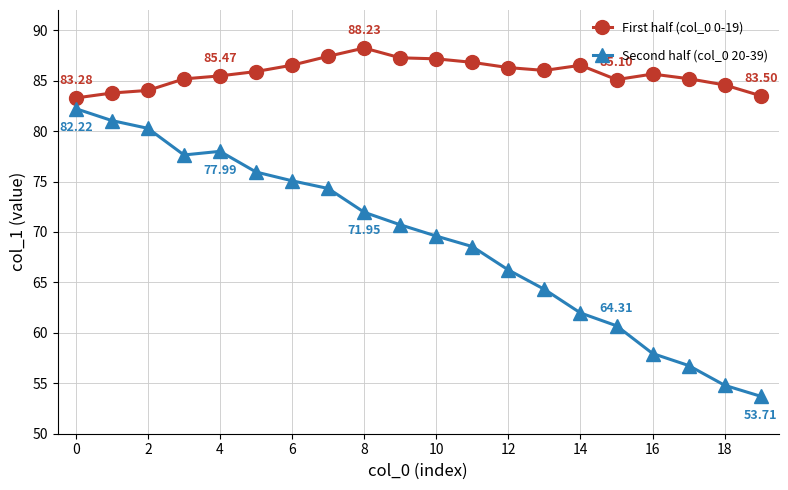

True or false: First half (col_0 0-19) and Second half (col_0 20-39) intersect in this chart.

False